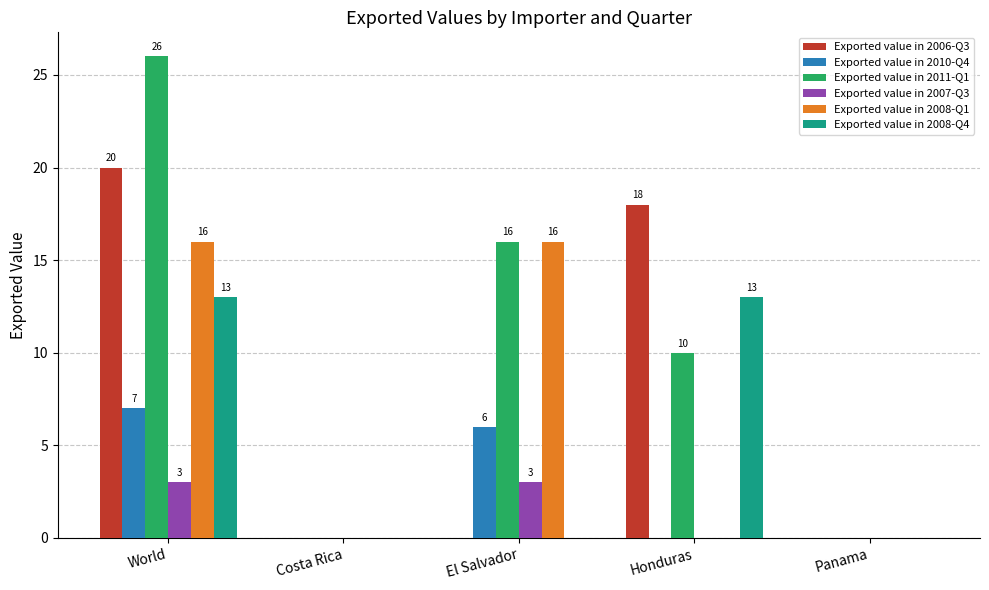

Which series changed the most between World and Costa Rica?

Exported value in 2011-Q1